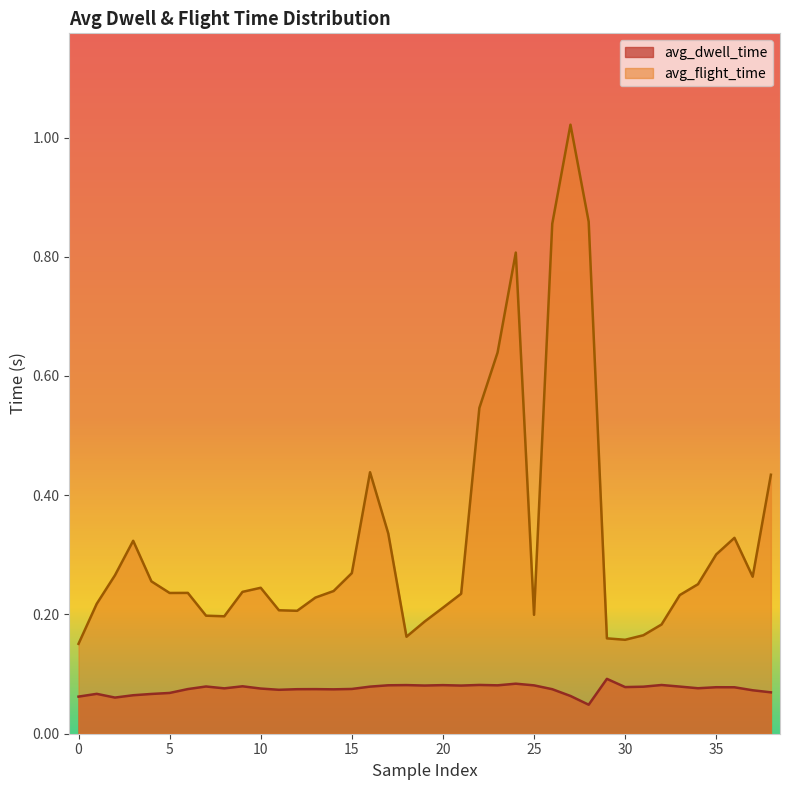

What is the difference between the second highest and second lowest values in the avg_flight_time series?

0.7